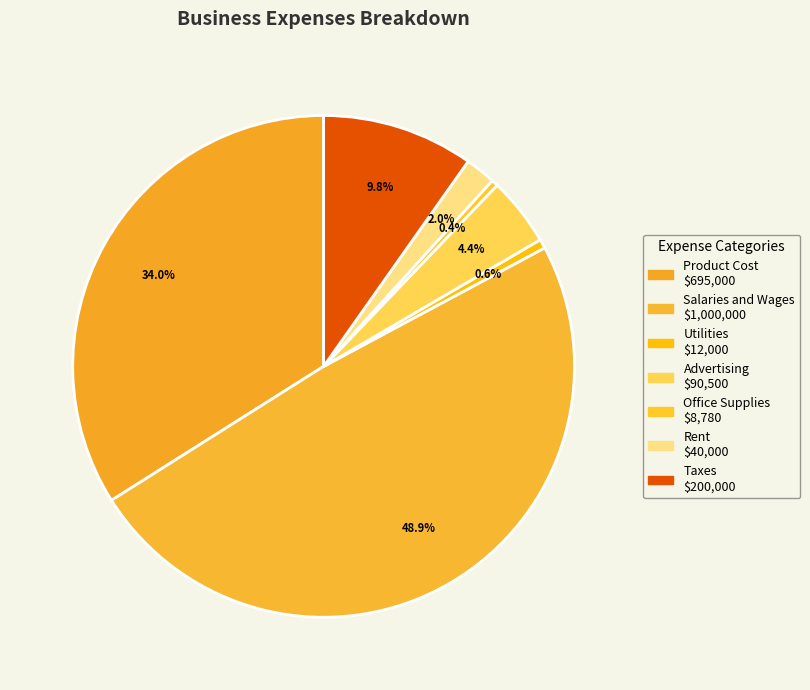

Which category has the biggest portion of the pie?

Salaries and Wages